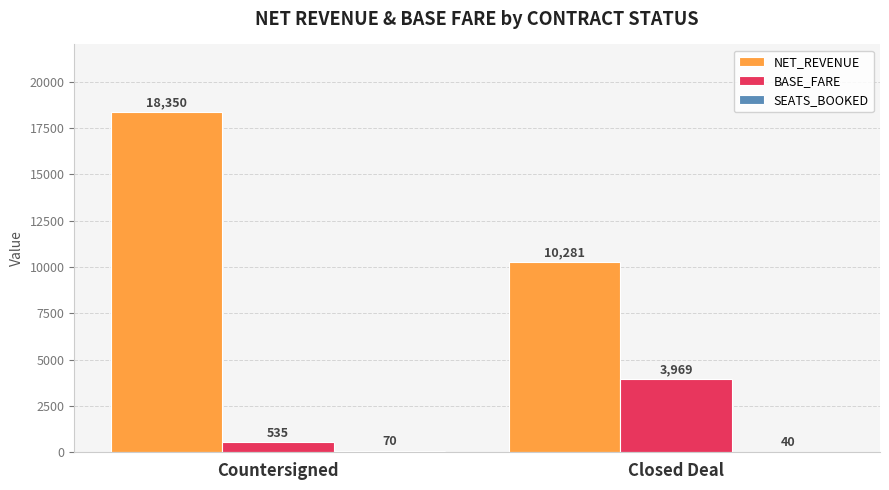

Which category has the highest value across all series?

Countersigned